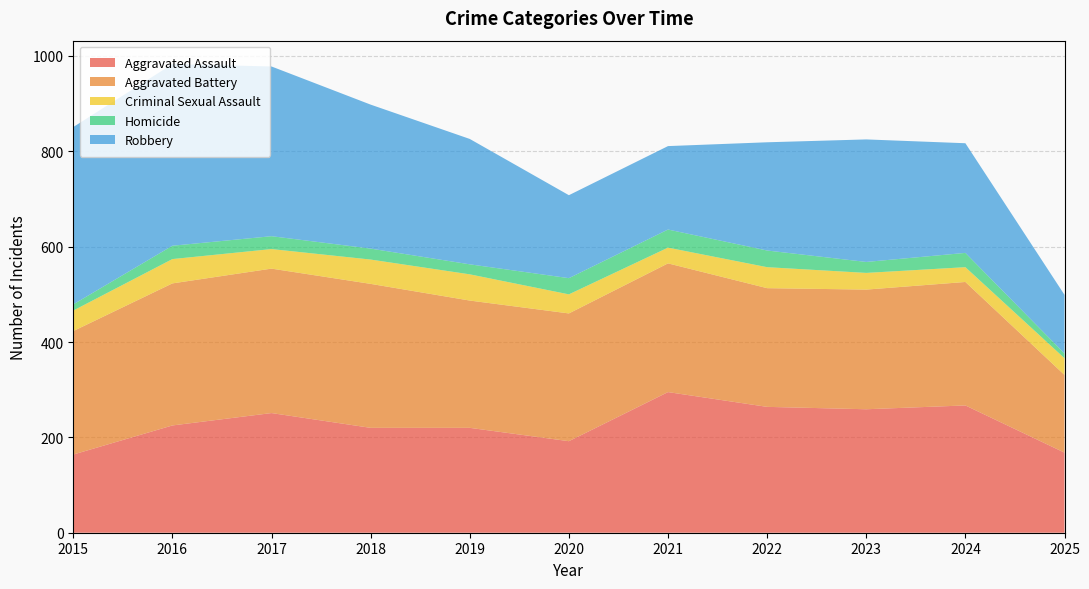

Reading left to right, extract all data points from this chart.

Aggravated Assault: 164	225	251	220	220	192	295	264	259	267	168
Aggravated Battery: 259	298	303	302	267	268	270	249	251	259	163
Criminal Sexual Assault: 43	51	41	51	55	40	33	44	35	31	35
Homicide: 13	28	27	23	21	34	38	35	23	30	10
Robbery: 372	381	356	302	263	174	175	227	257	230	123